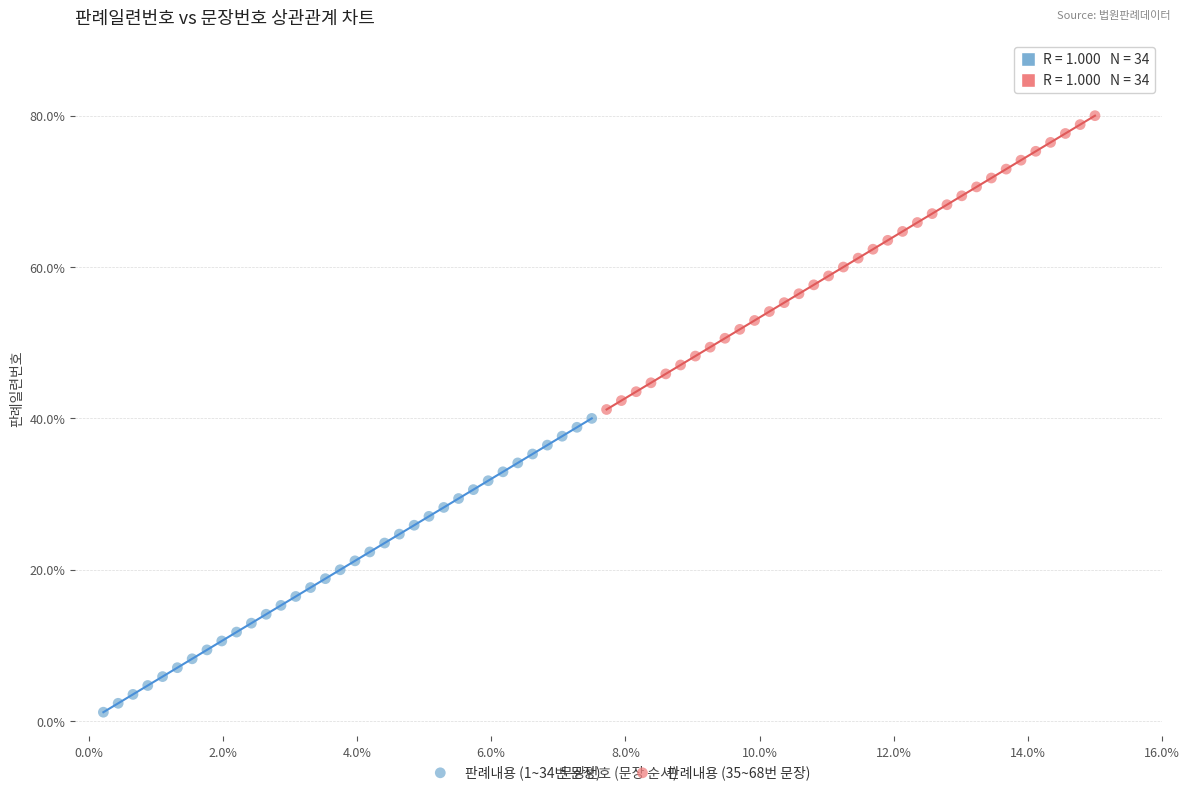

Which series reaches the minimum Y coordinate?

판례내용 (1~34번 문장)